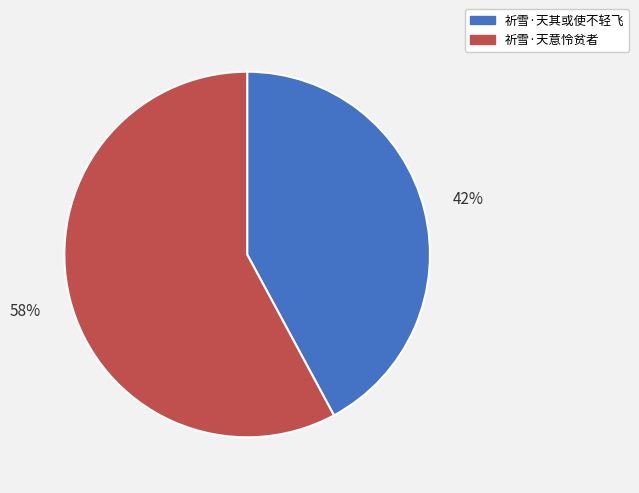

Approximately how many times larger is the value at 祈雪·天其或使不轻飞 compared to 祈雪·天意怜贫者?

0.7